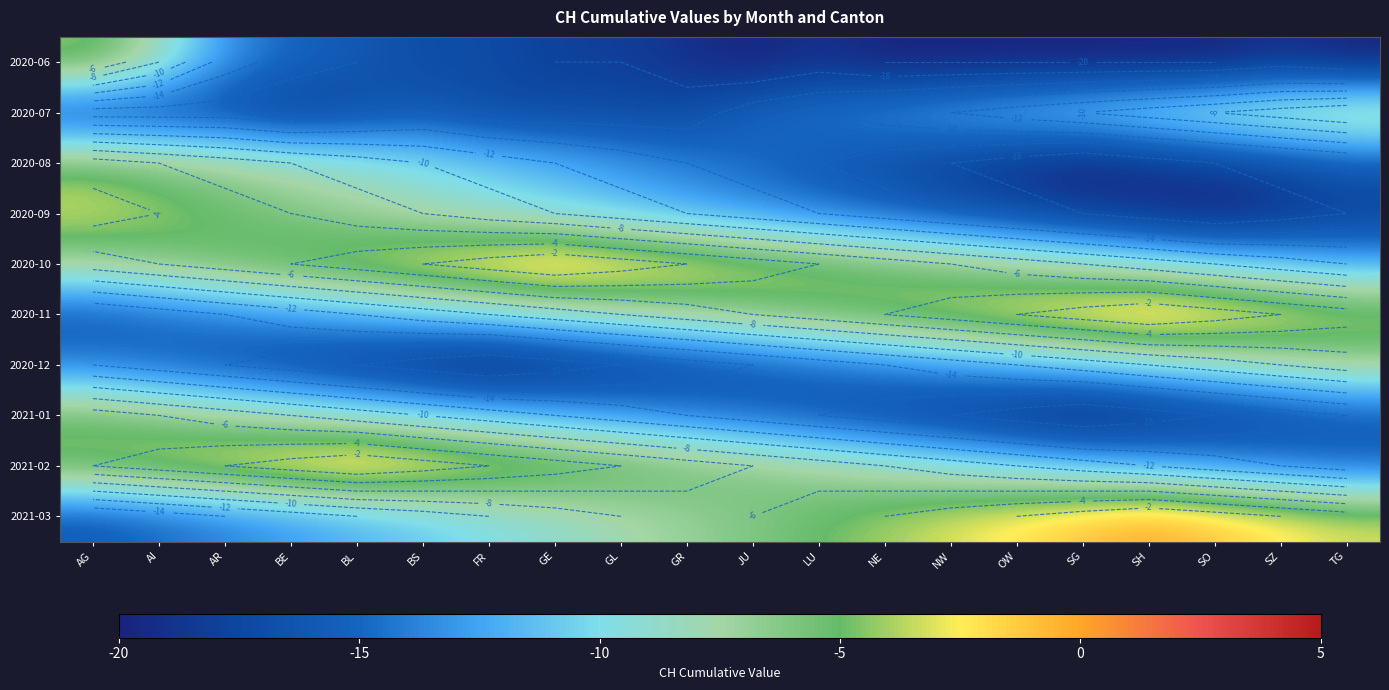

Rank the series at NE from highest to lowest value.

2020-11, 2021-03, 2020-10, 2021-02, 2020-07, 2020-12, 2020-09, 2020-08, 2021-01, 2020-06